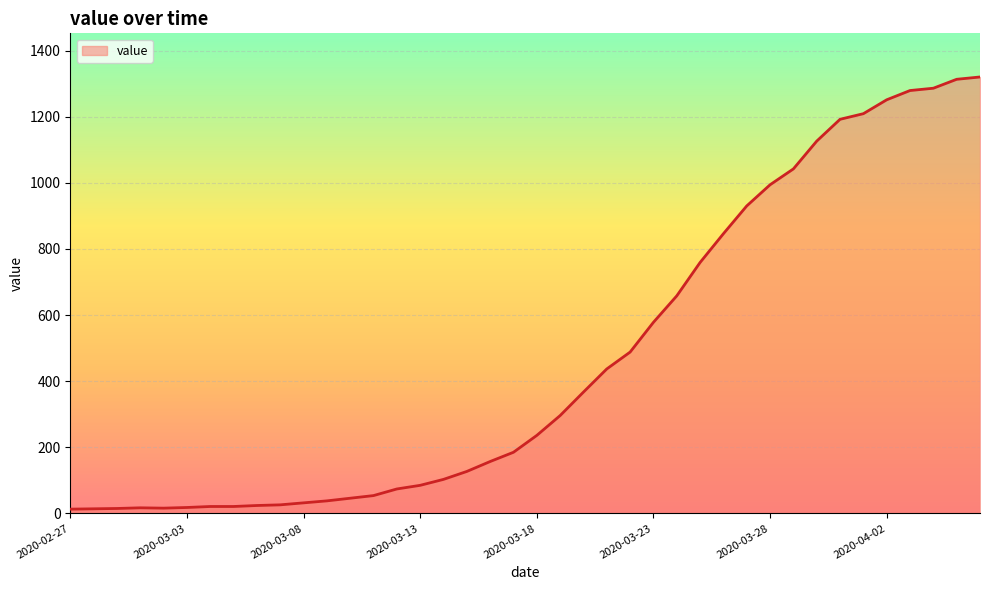

What is the greatest value displayed?

1320